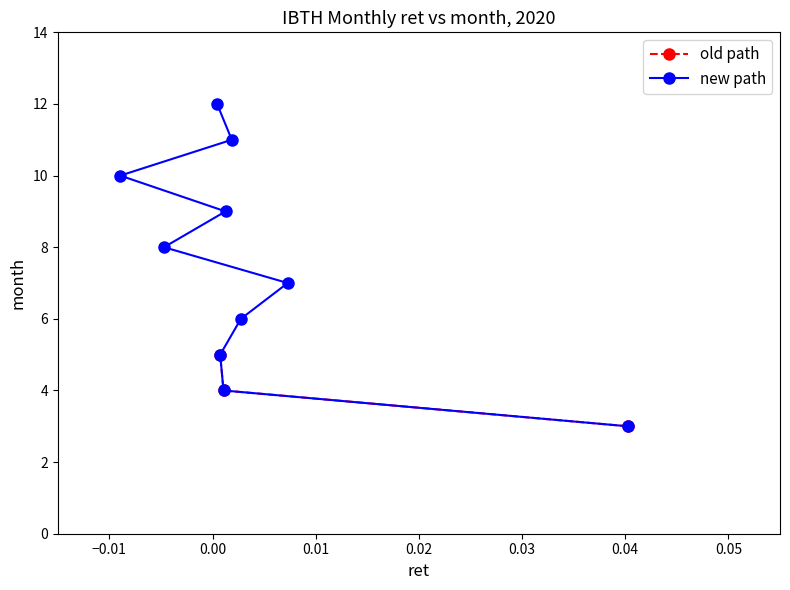

What is the value of the old path point at the 2nd from the left?

4